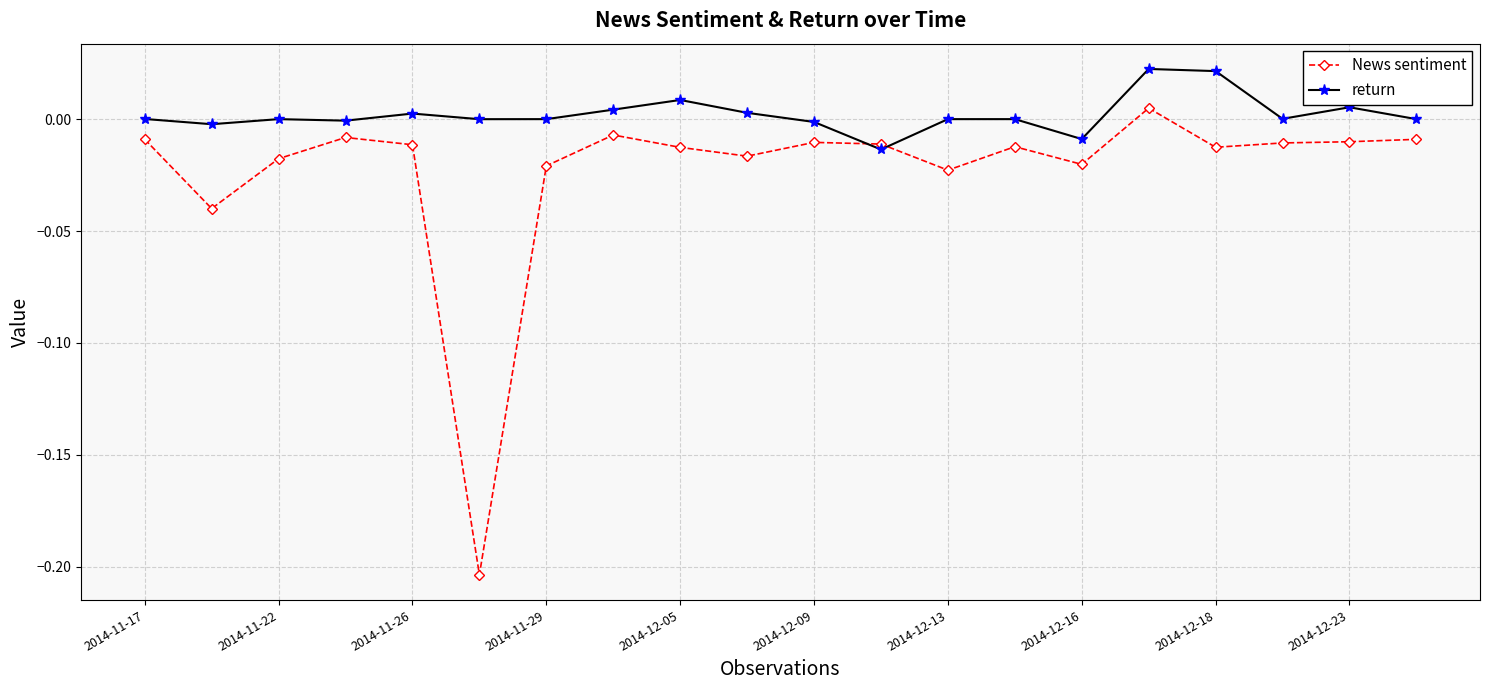

Which series has the largest range (max minus min)?

News sentiment